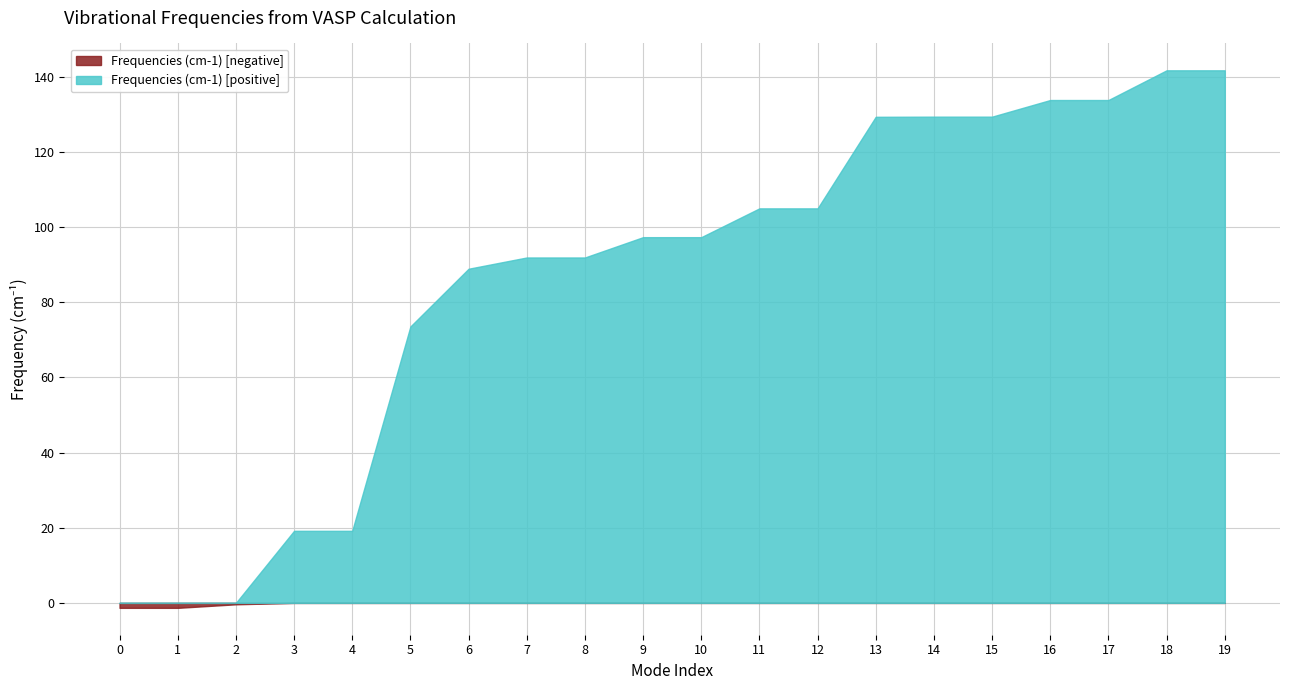

What is the difference between the values at 4 and 16?

114.6